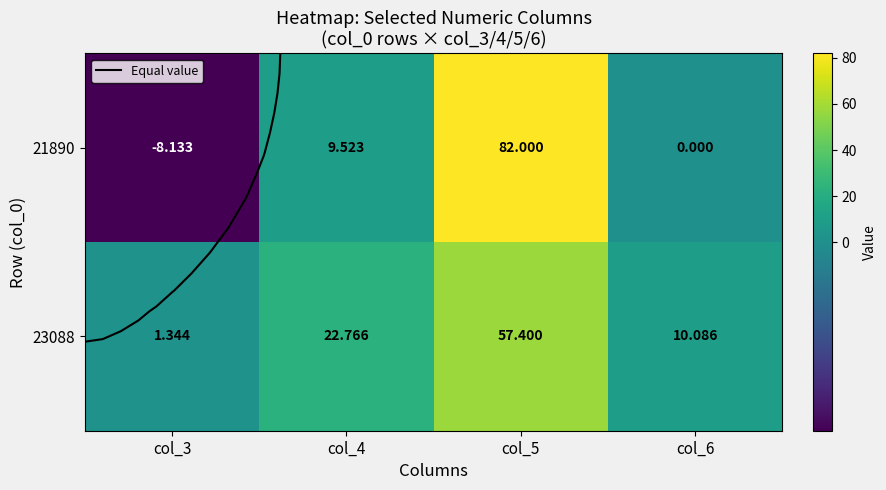

The value of 21890 at col_4 is 14.1. True or false?

False